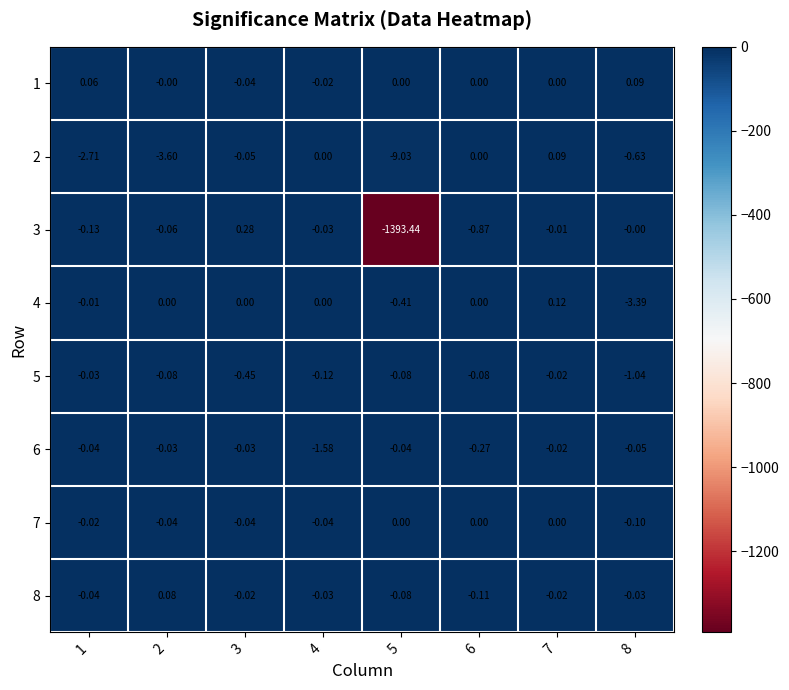

How many values in the 7 series are below 0?

5